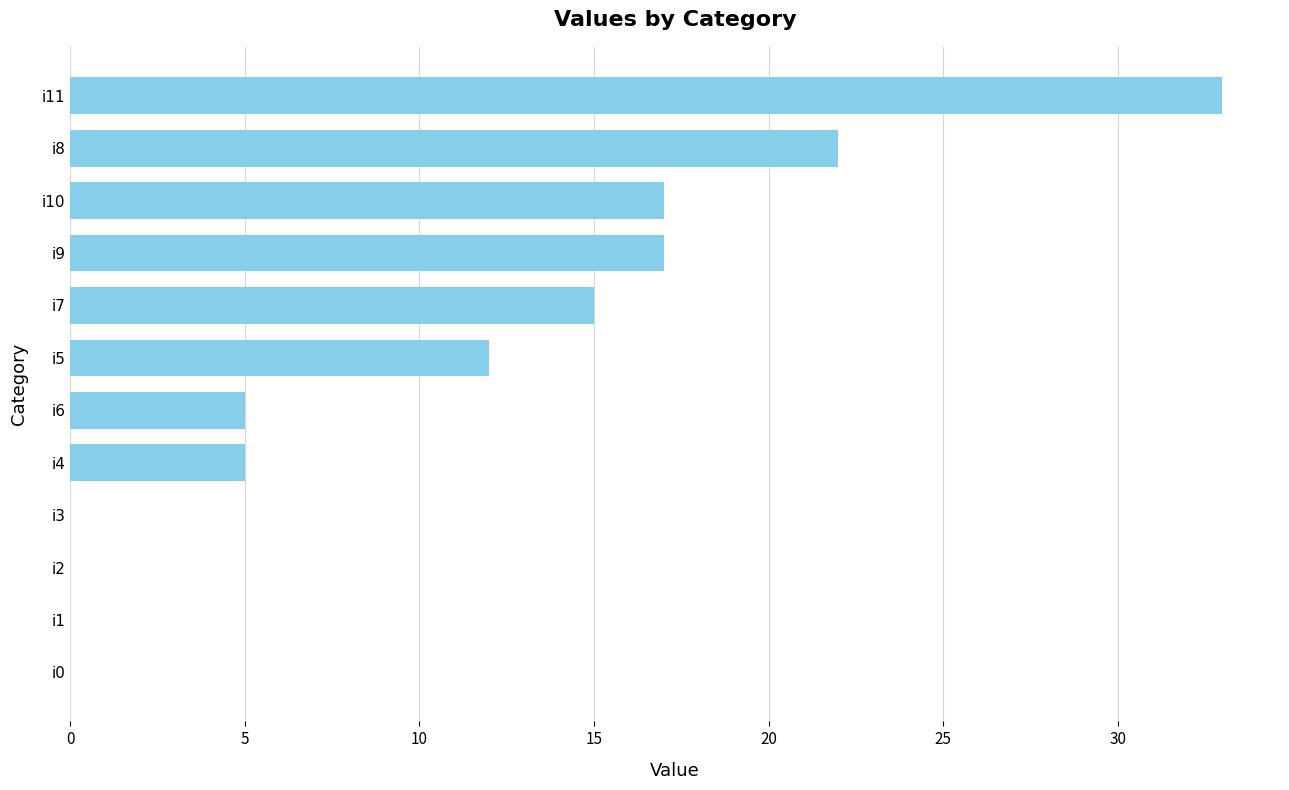

Is it true that the value at i3 is 0?

True